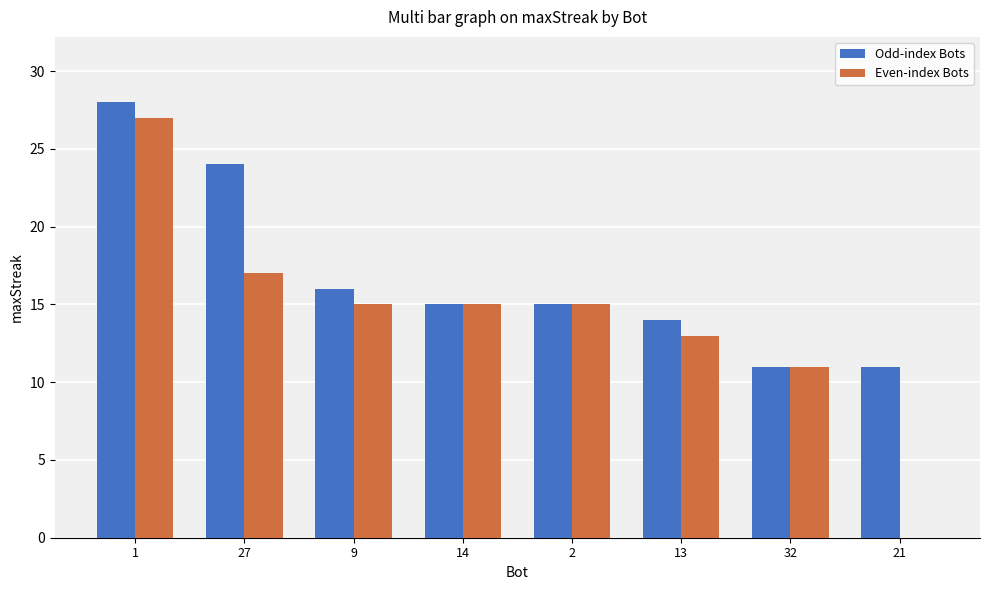

What is the average value of the Odd-index Bots series?

17